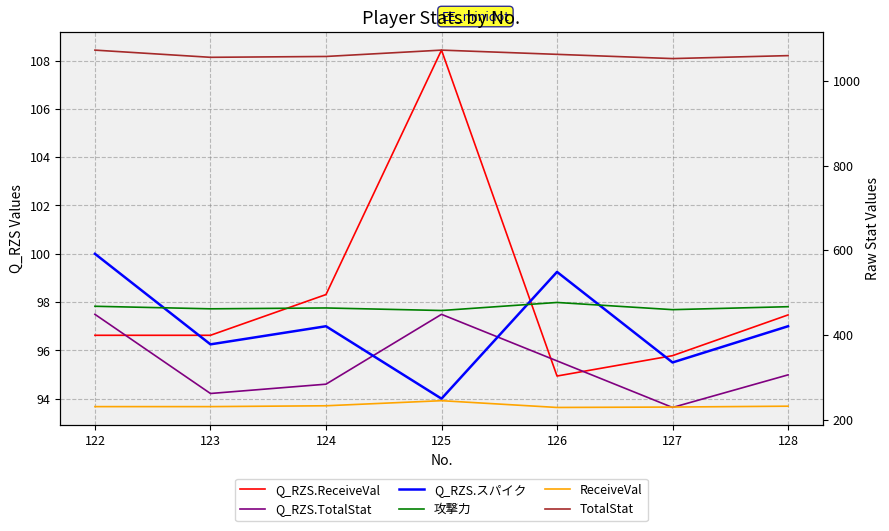

Is it true that Q_RZS.ReceiveVal equals 98.3 at 124?

True